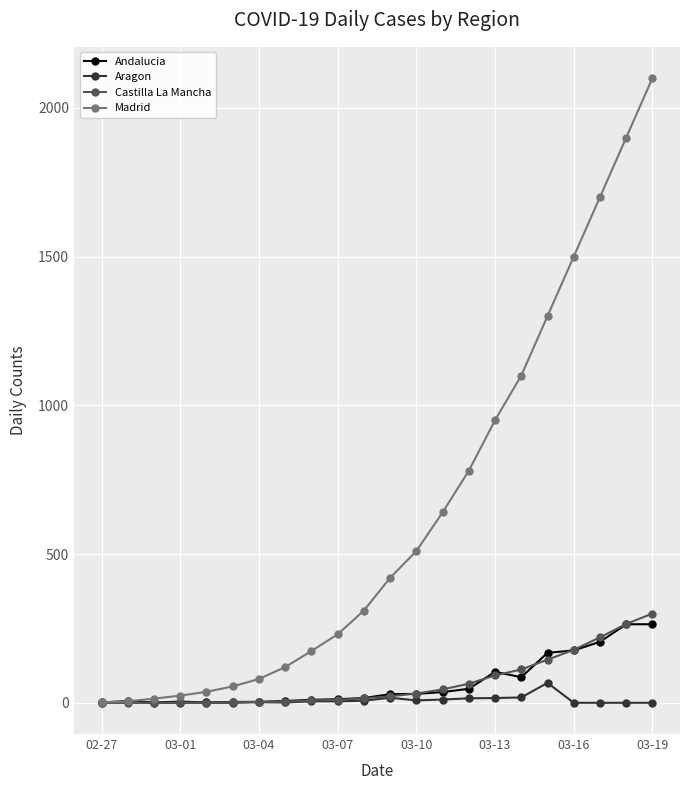

Which series has the largest range (max minus min)?

Madrid